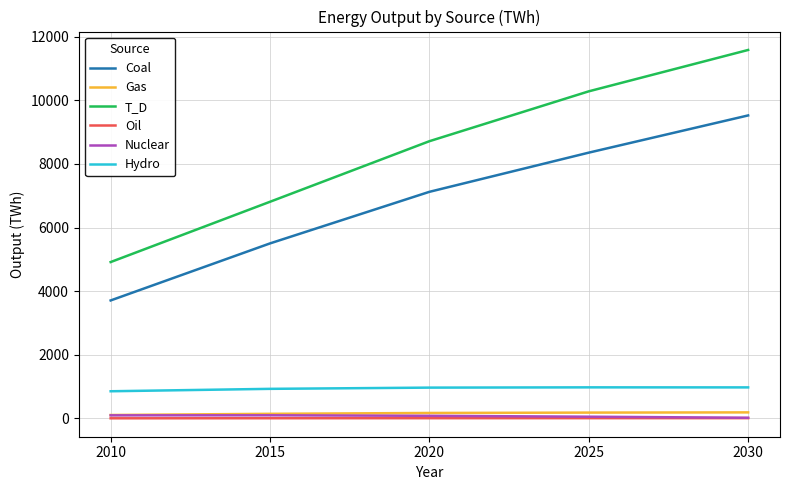

How many distinct data groups are displayed?

6